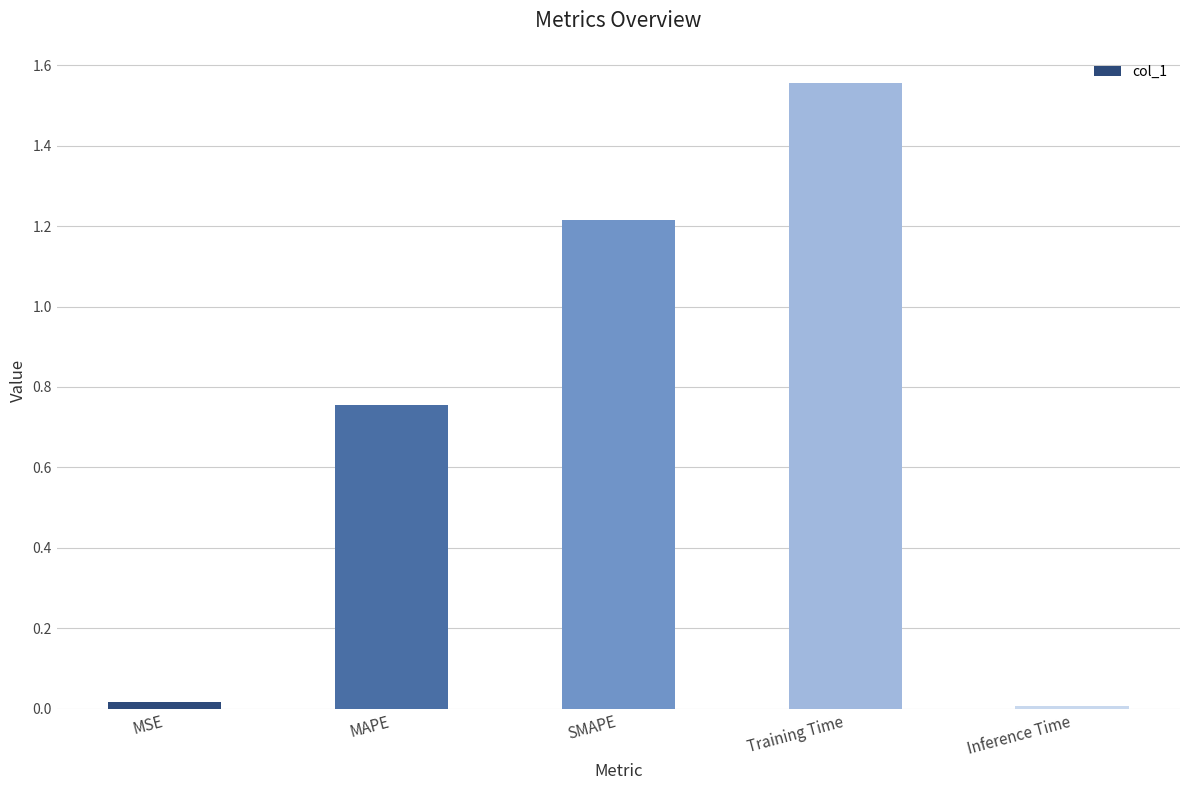

Which category has the highest value across all series?

Training Time